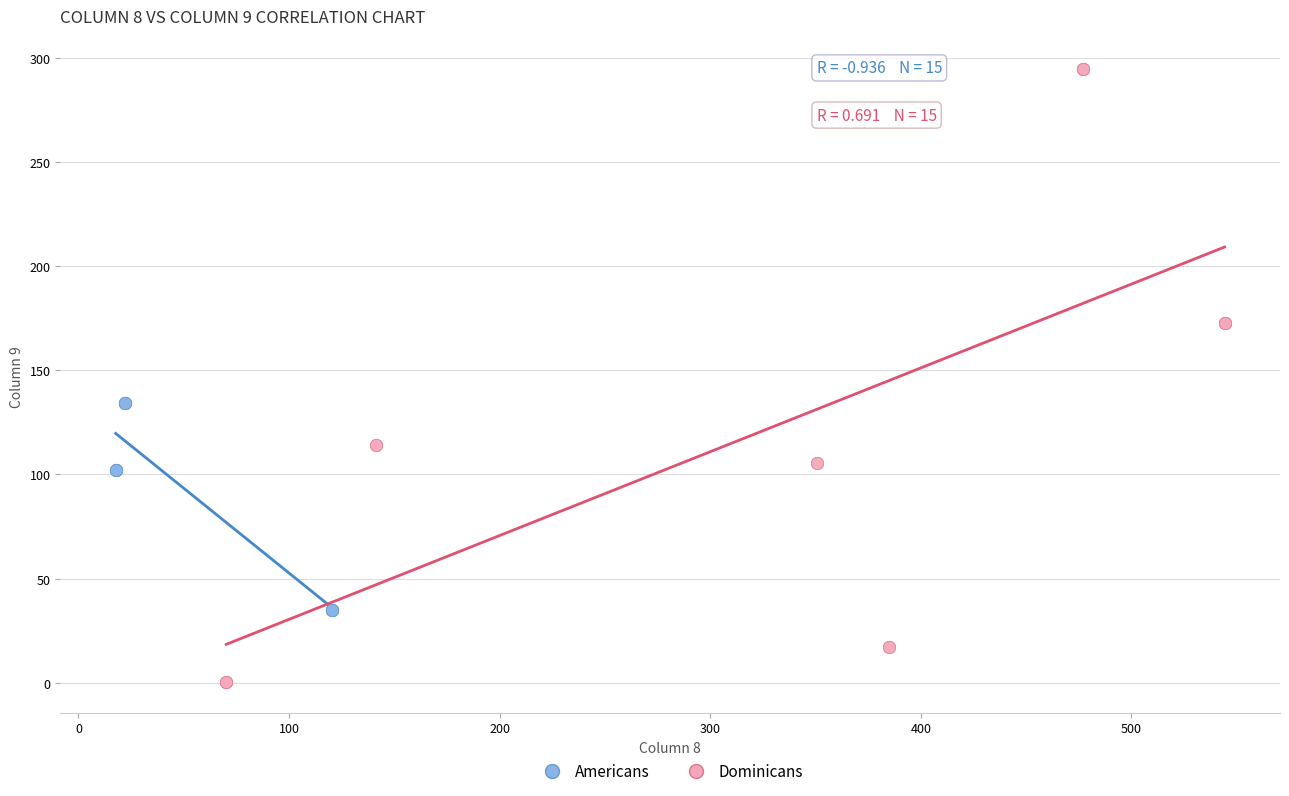

Which series contains the highest Y value?

Dominicans